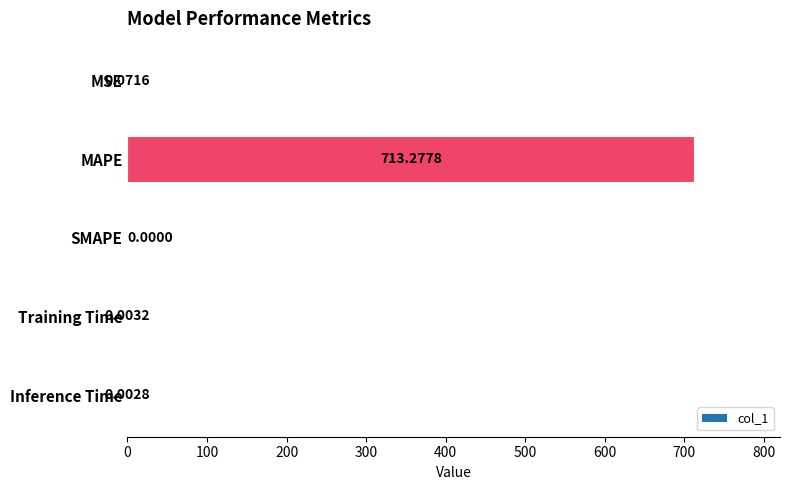

Are the bars horizontal?

Yes